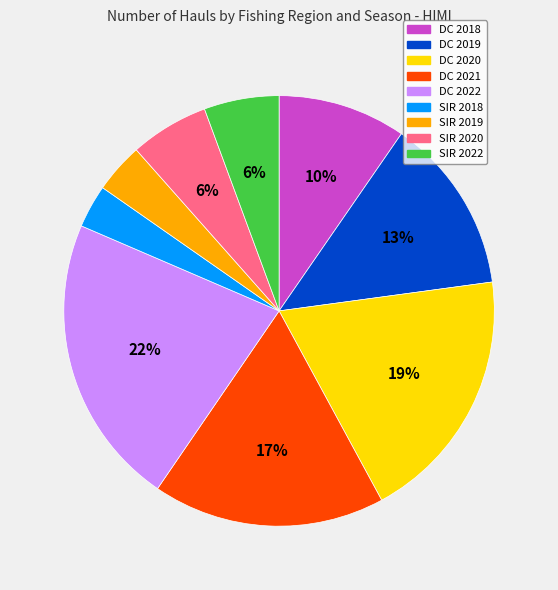

To the nearest percent, what is the combined percentage of DC 2021 and DC 2022?

39%